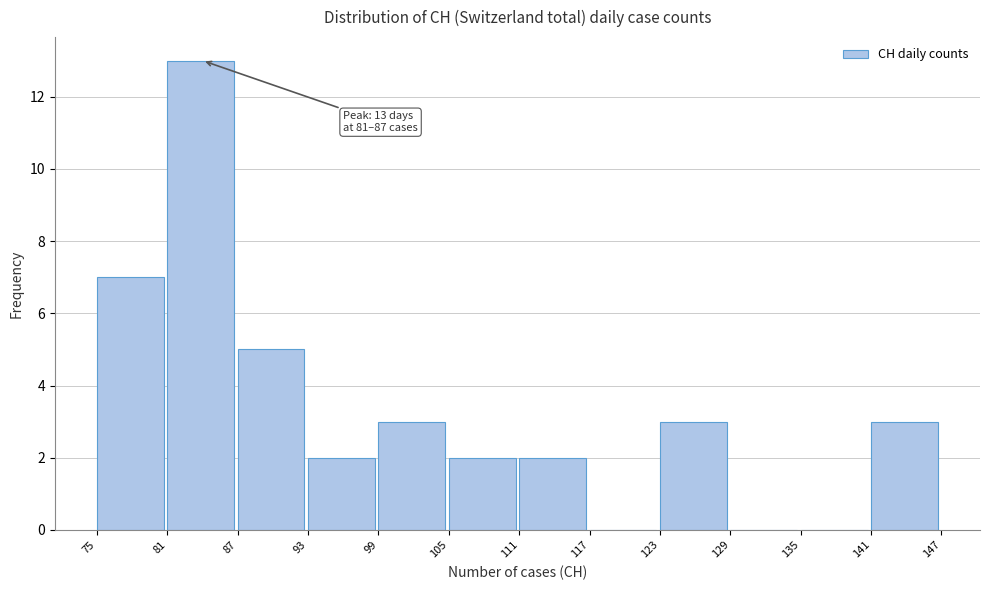

Which range on the x-axis has the tallest bar?

81 to 87